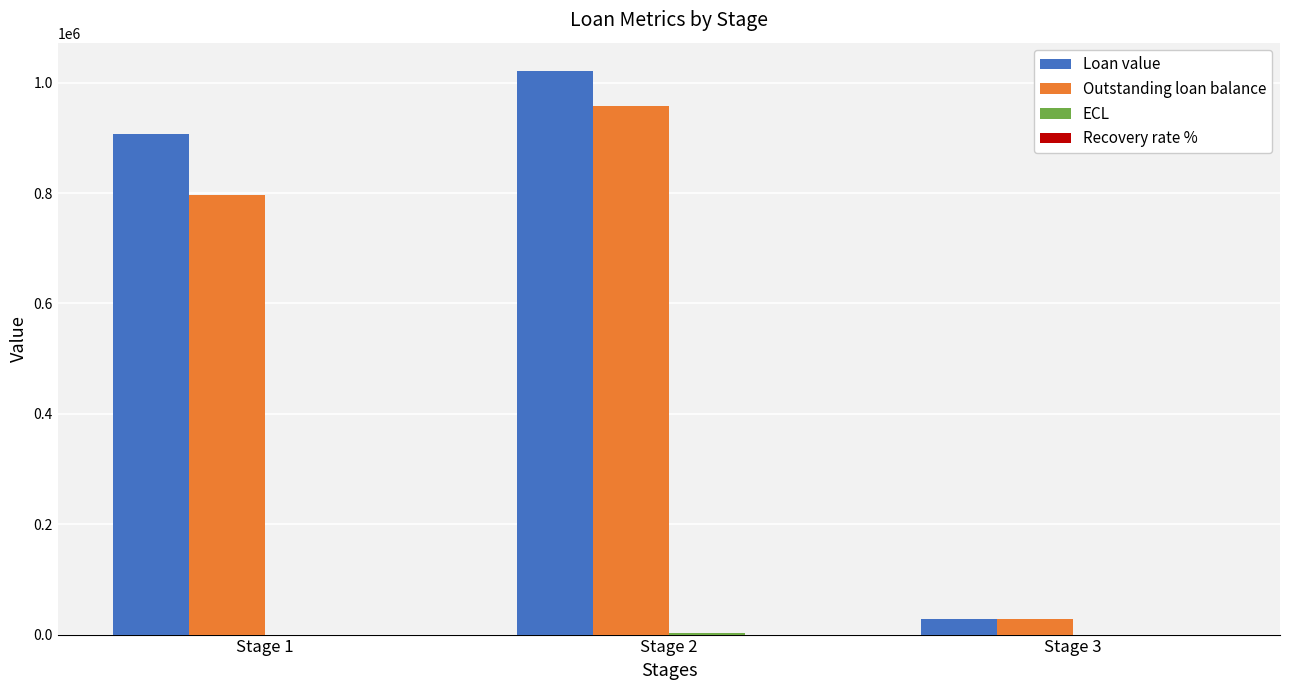

What is the sum of all Loan value values?

1955966.1